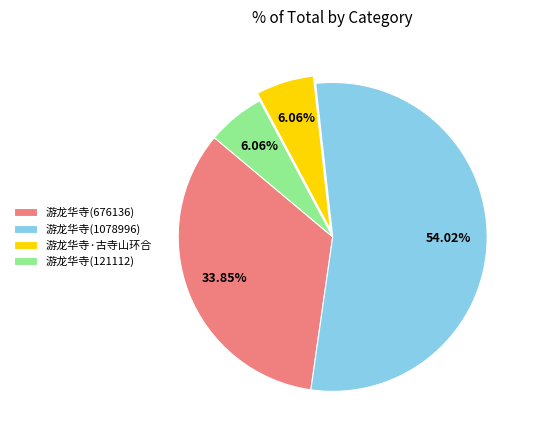

Which has a higher value, 游龙华寺(676136) or 游龙华寺(121112)?

游龙华寺(676136)